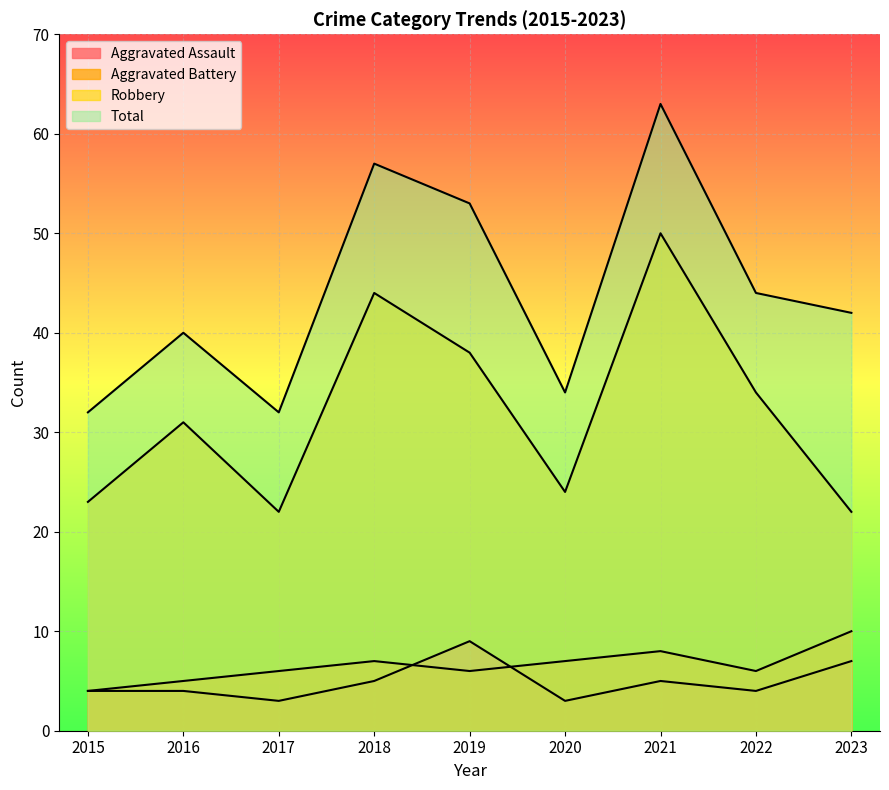

What is the smallest value displayed?

3